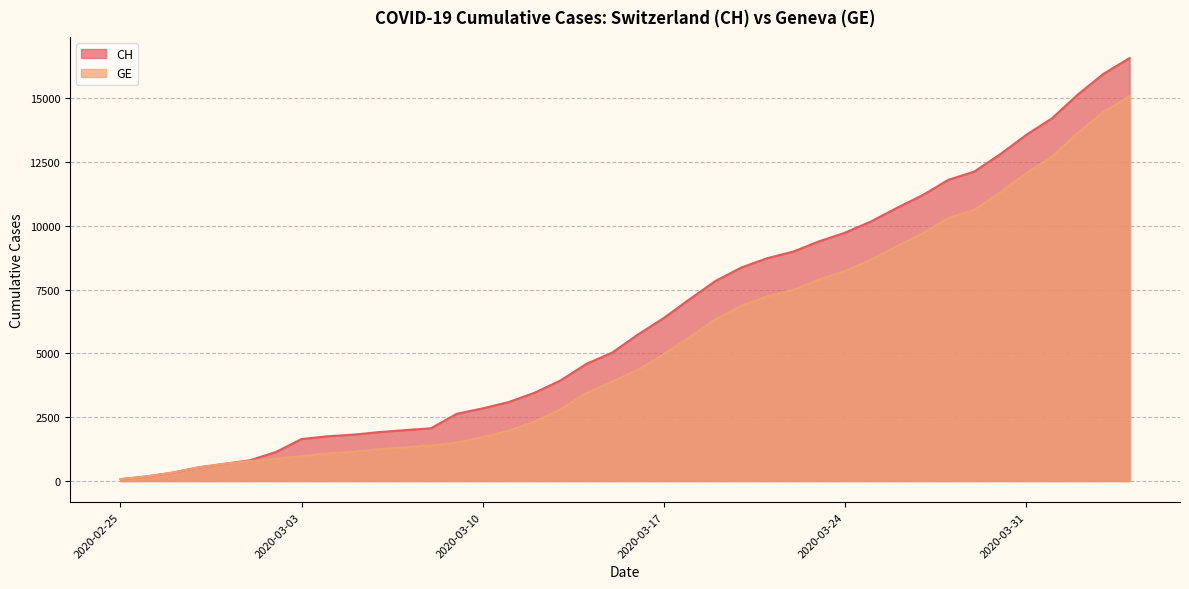

Which series has the largest total across all categories?

CH